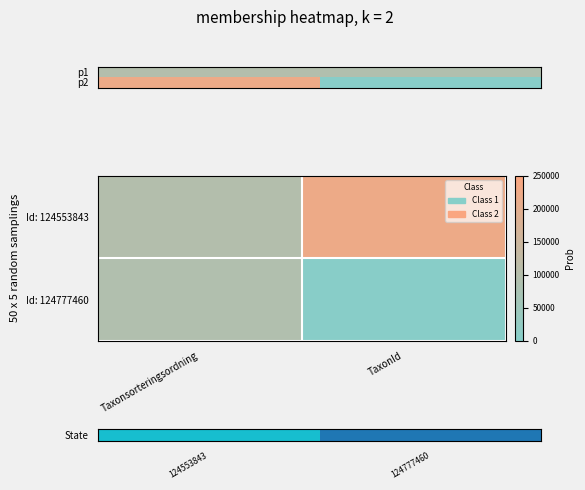

At how many categories does at least one series exceed 27491?

2